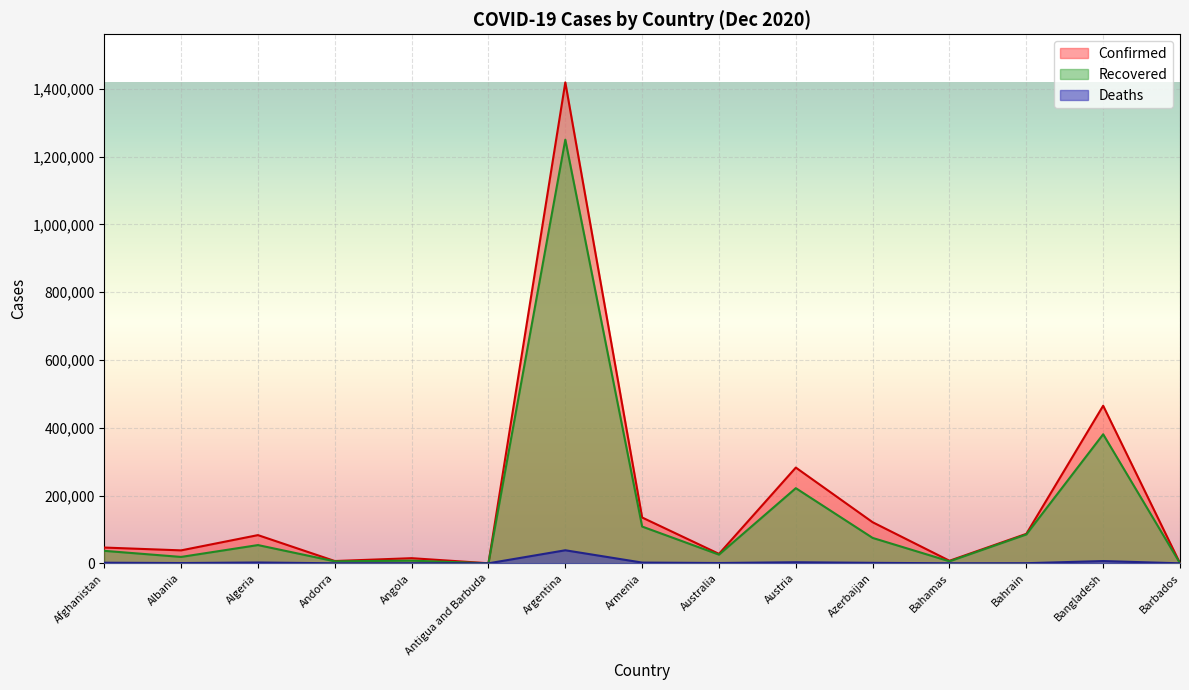

True or false: Confirmed and Recovered intersect in this chart.

False